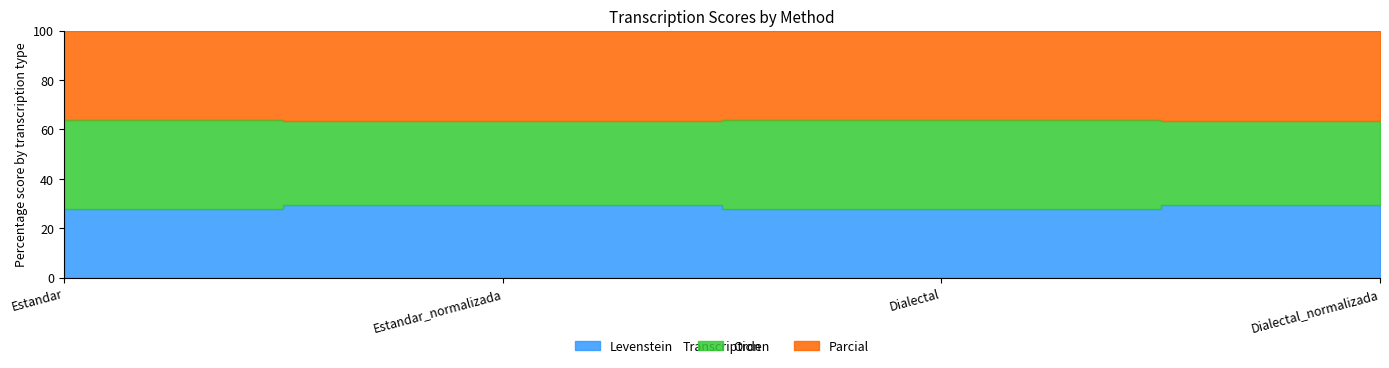

Which category has the highest value in the Parcial series?

Estandar_normalizada